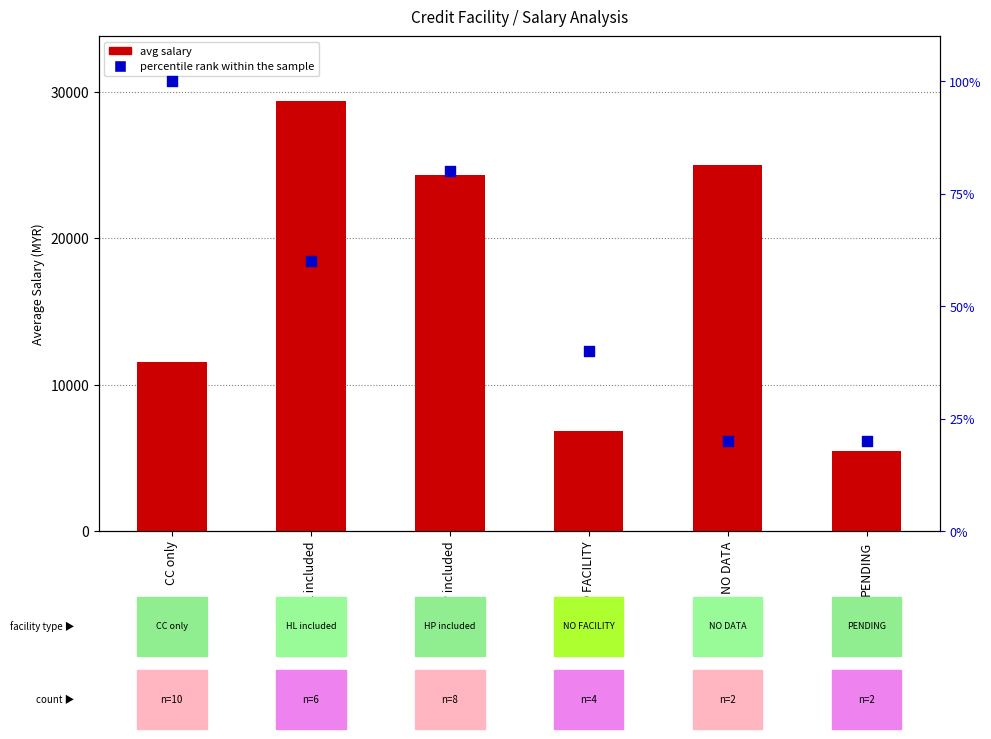

Which series has the largest Y range (max minus min)?

avg salary